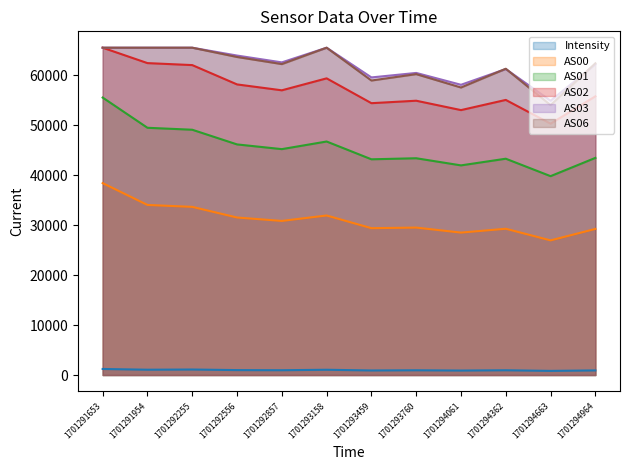

Read the AS00 value at 1701292556.

31536.0